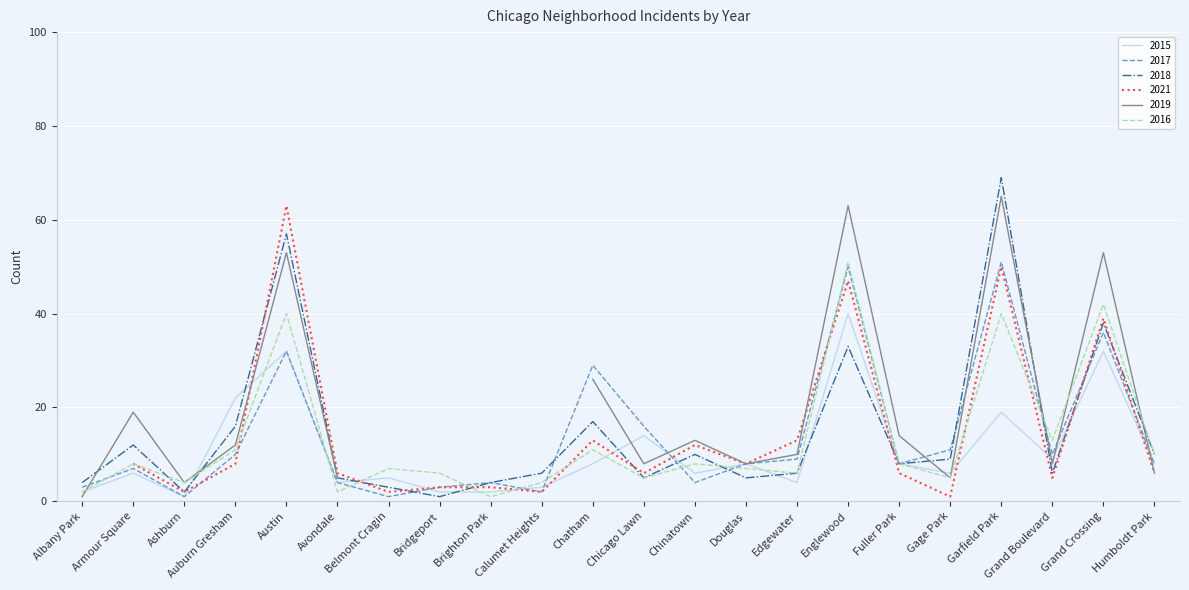

Which category has the highest value in the 2015 series?

Englewood